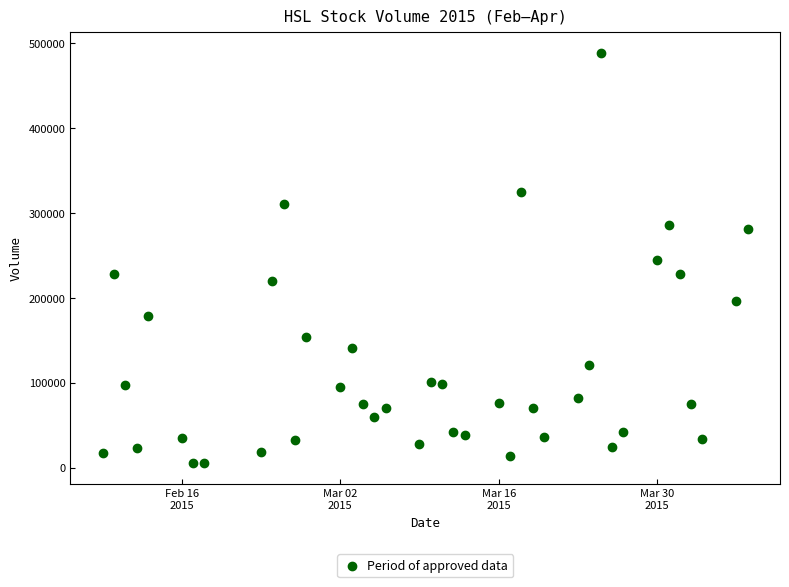

What is the range of X values (max minus min)?

57